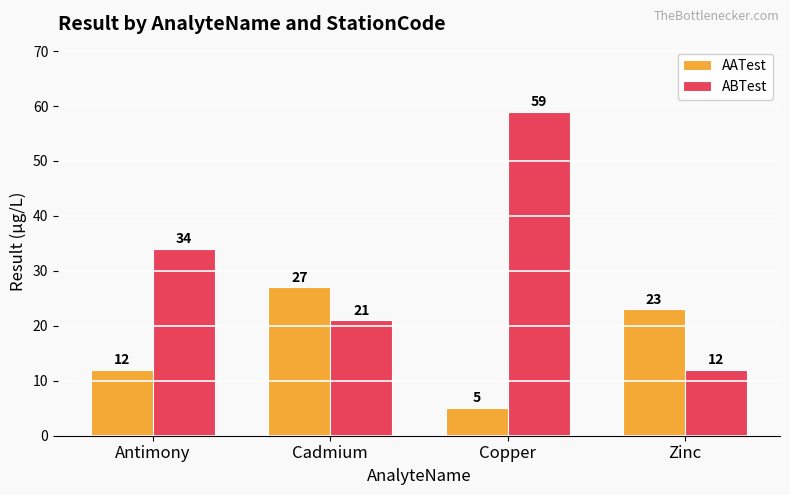

What is the greatest value displayed?

59